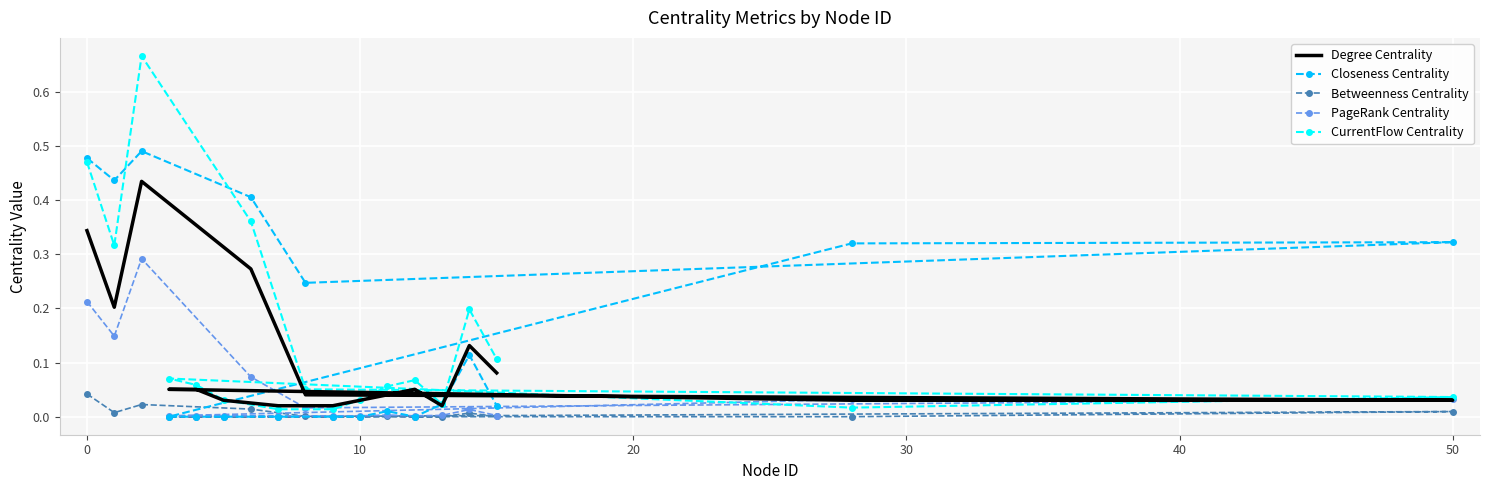

Is it true that Closeness Centrality equals 0.0 at 10?

True